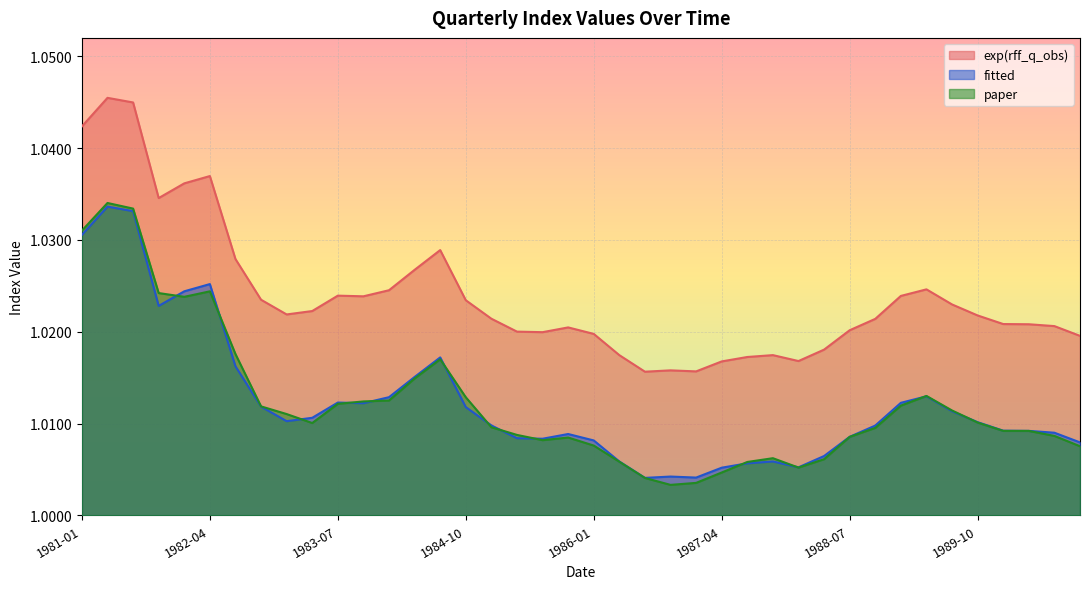

Is it true that exp(rff_q_obs) equals 1.0 at 1981-04-01?

True